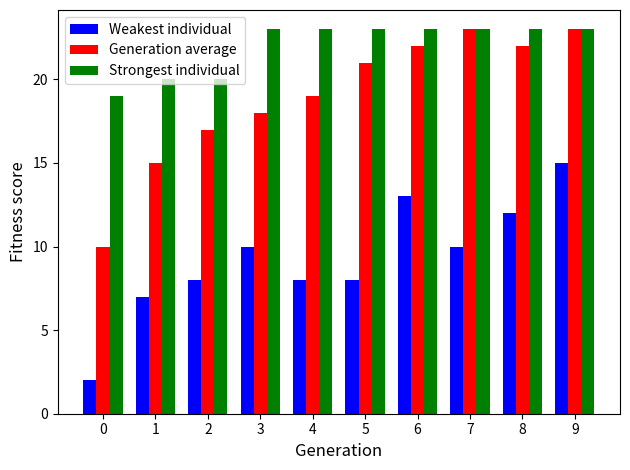

Is the value of Strongest individual at 3 greater than the value of Weakest individual at 0?

Yes